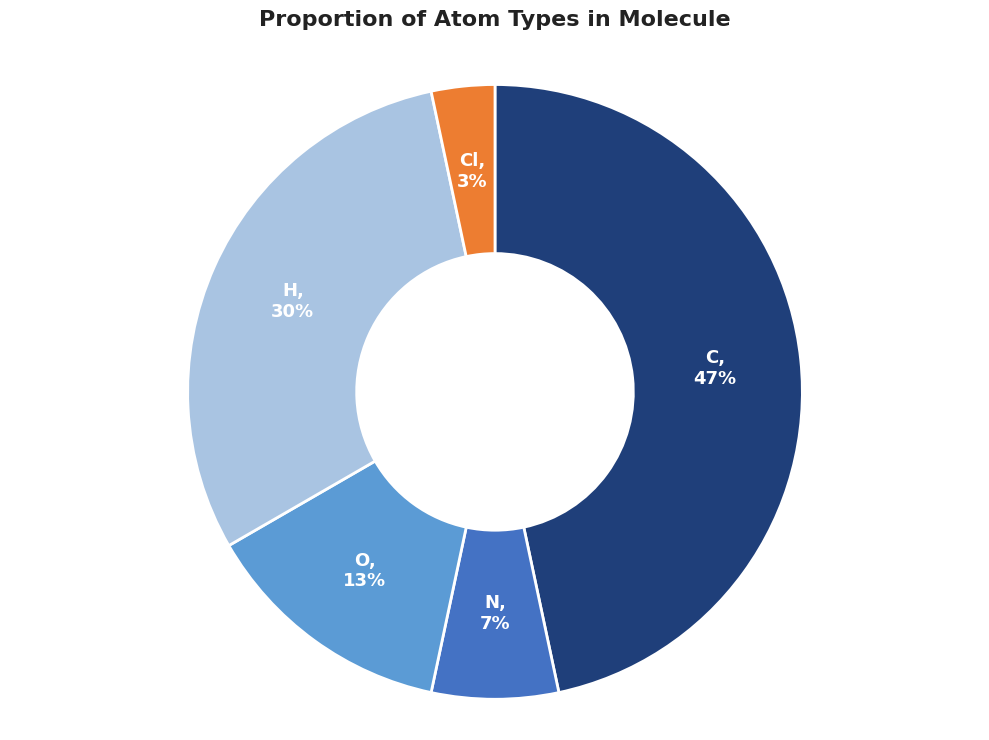

Is the sum of Cl and H greater than half?

No